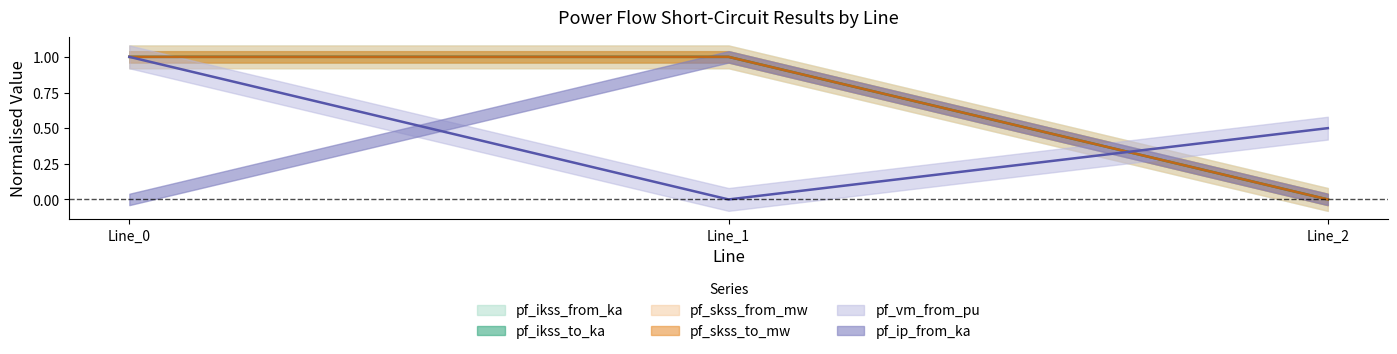

What is the highest value of the pf_ikss_to_ka series?

1.0